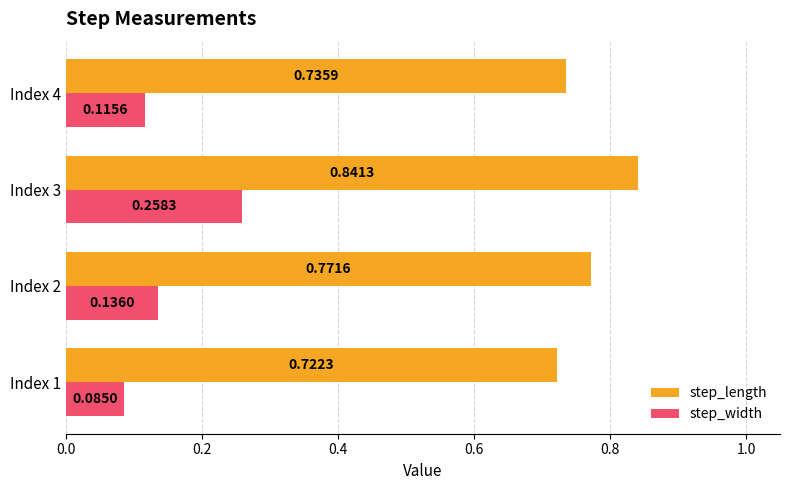

What is the sum of the step_length values at Index 2 and Index 4?

1.5